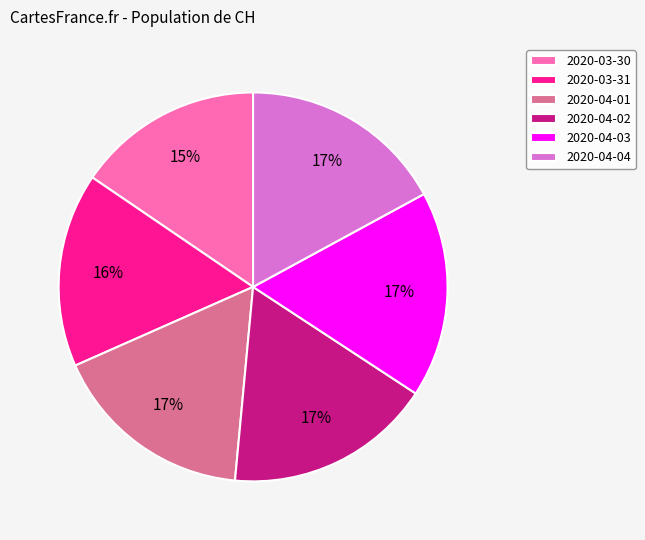

True or false: 2020-04-03 accounts for 24% of the total.

False